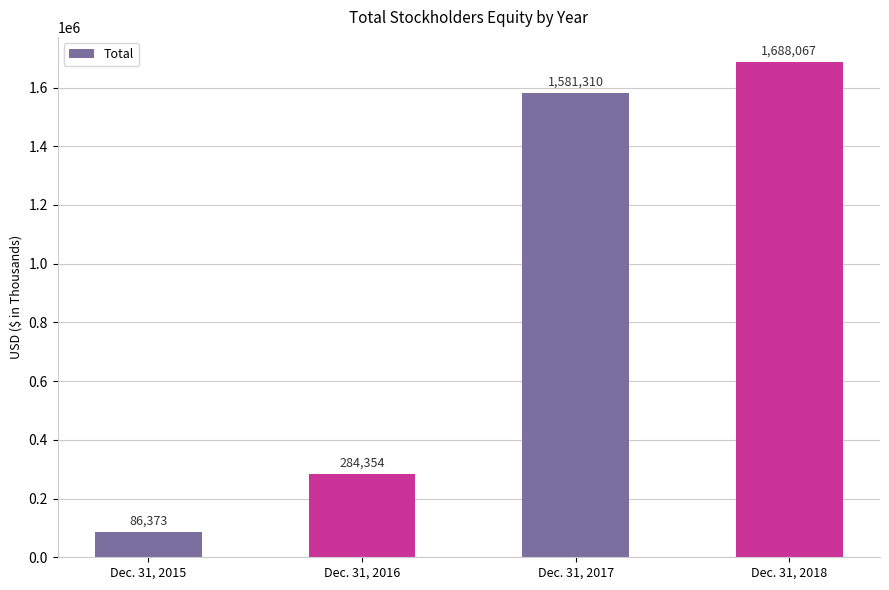

Which label corresponds to the smallest value in the chart?

Dec. 31, 2015